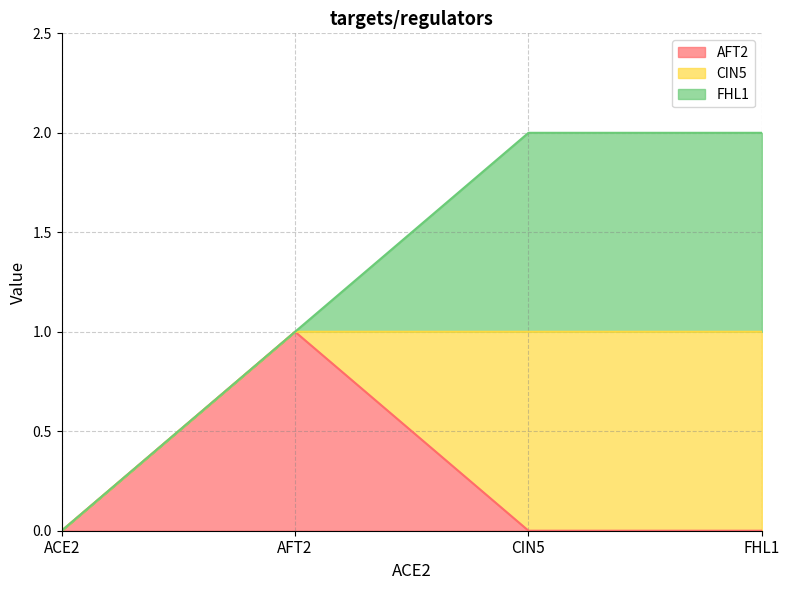

Count the number of categories in the chart.

4